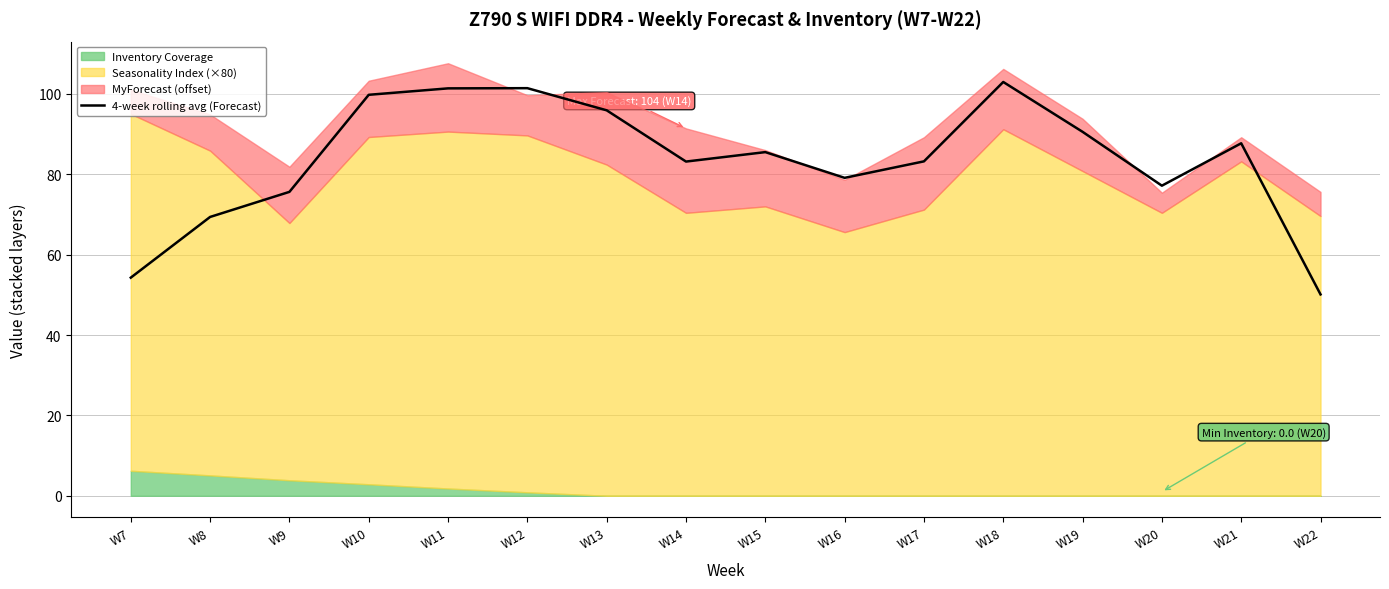

What is the value of the 15th point from the left?

87.7